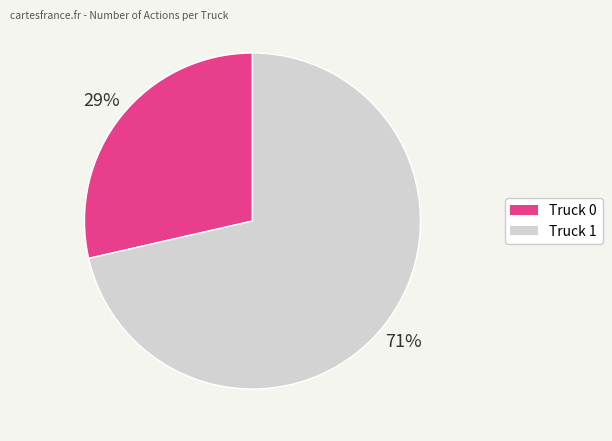

Is Truck 0 the majority of the pie?

No